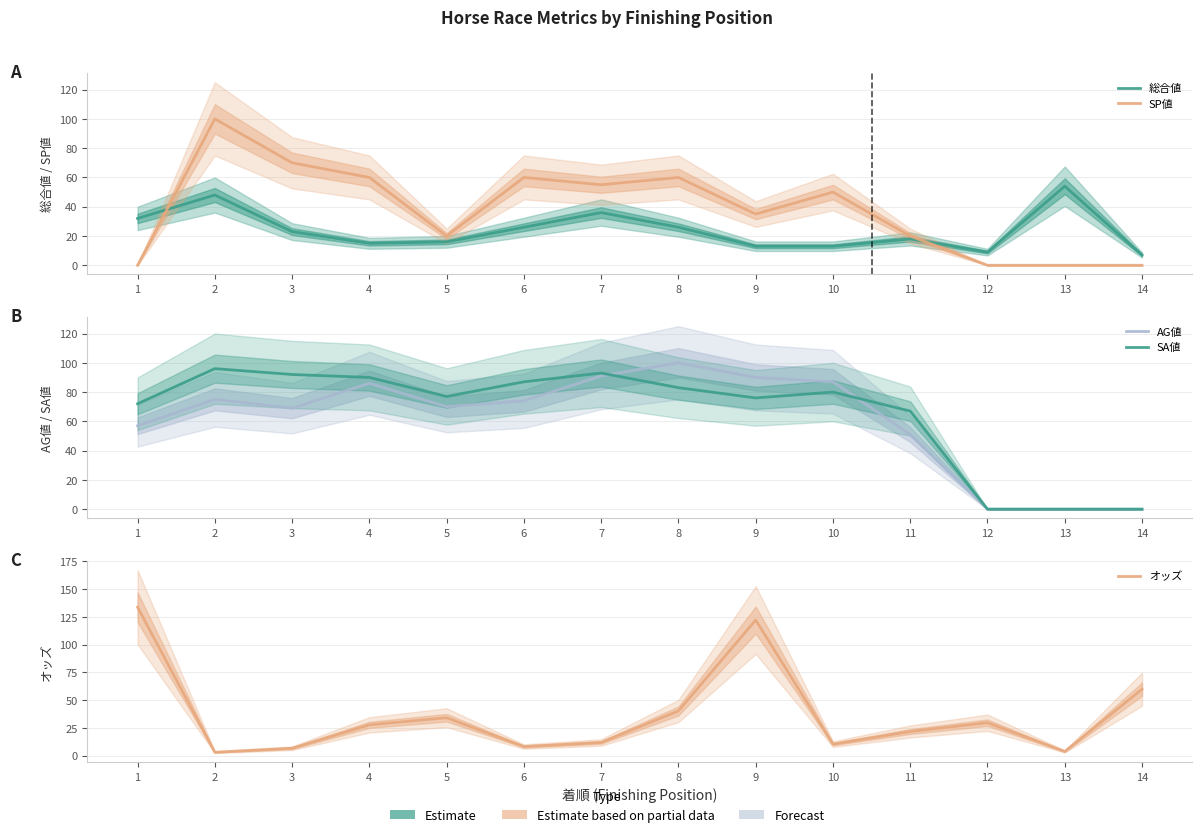

Where is the first local minimum for SP値?

5